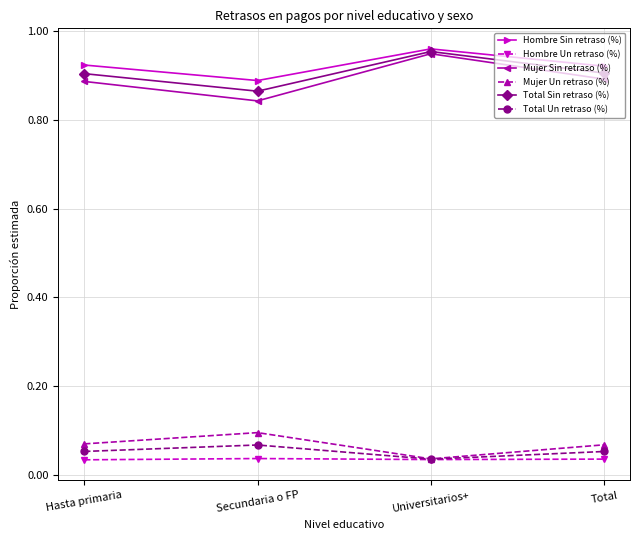

At which category is the sum across all series the highest?

Universitarios+